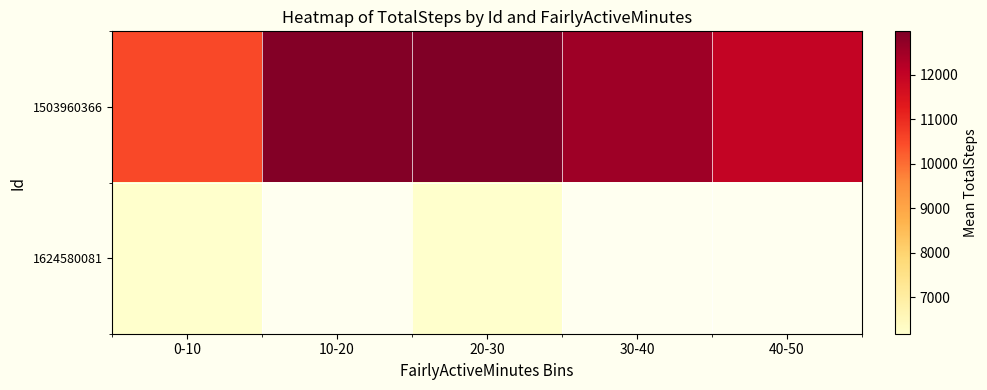

Which has a higher value, 10-20 or 0-10?

10-20